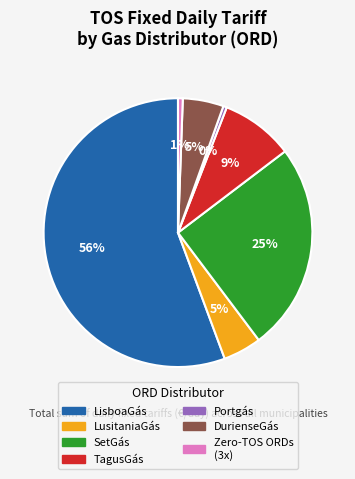

Is there a majority slice in this chart?

Yes